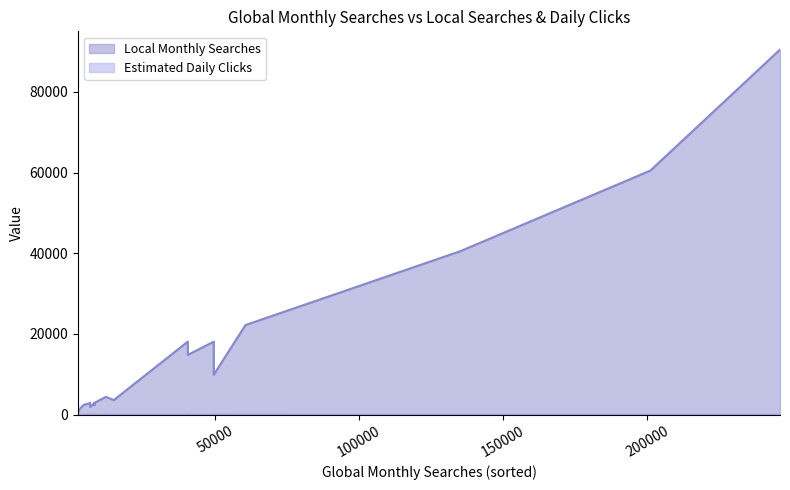

True or false: Estimated Daily Clicks and Local Monthly Searches cross at least once.

False